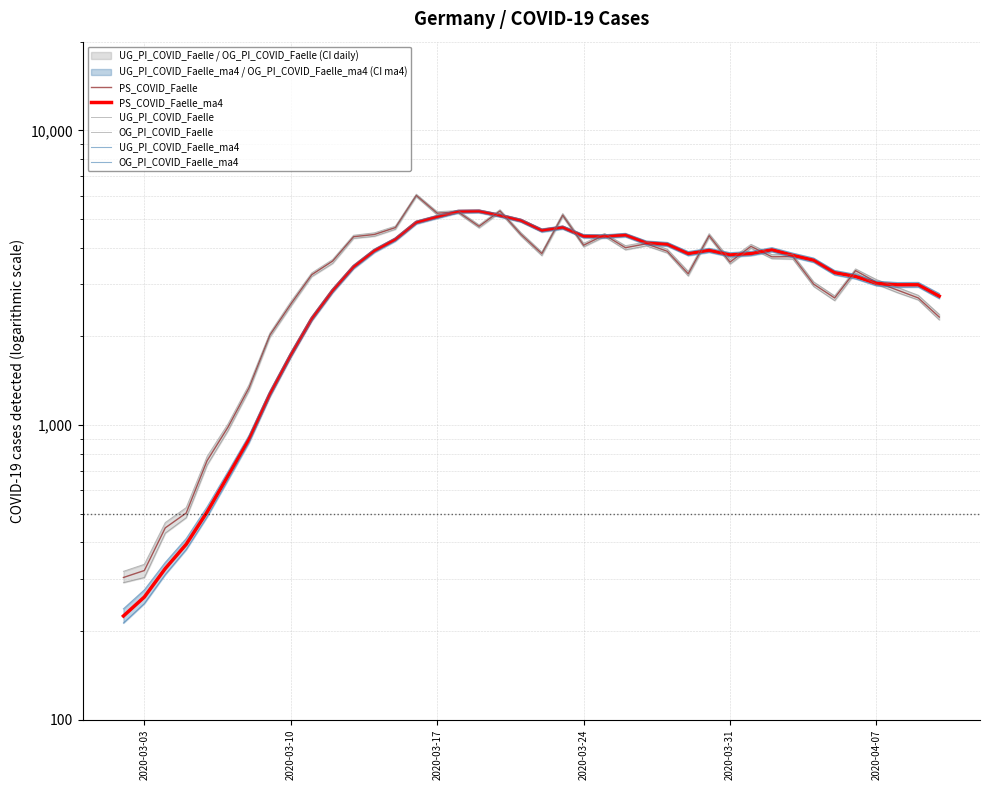

Is the value of OG_PI_COVID_Faelle at 20 greater than the value of PS_COVID_Faelle_ma4 at 17?

No